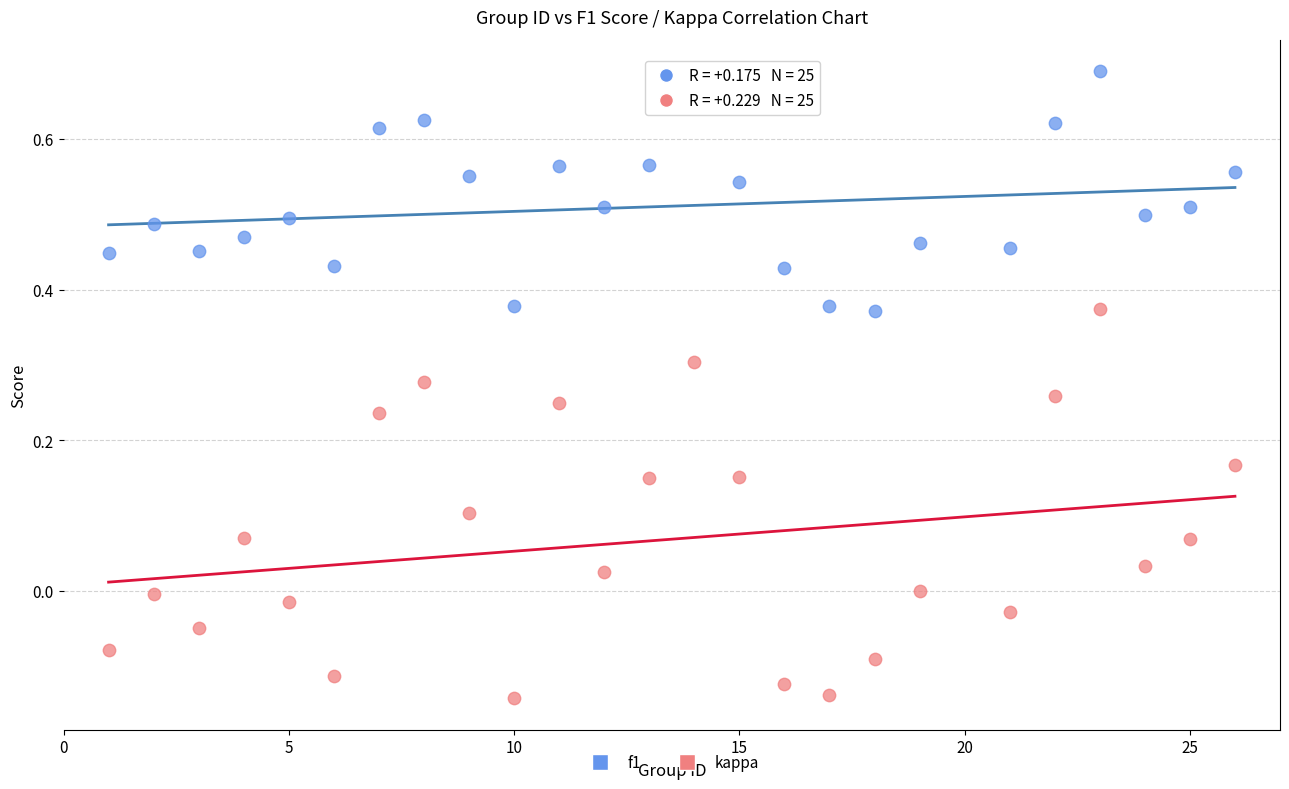

Across all data points, what is the range of Y values (max minus min)?

0.8